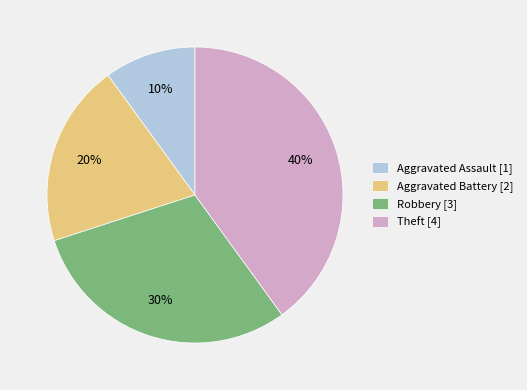

Is the sum of Aggravated Assault [1] and Robbery [3] greater than half?

No